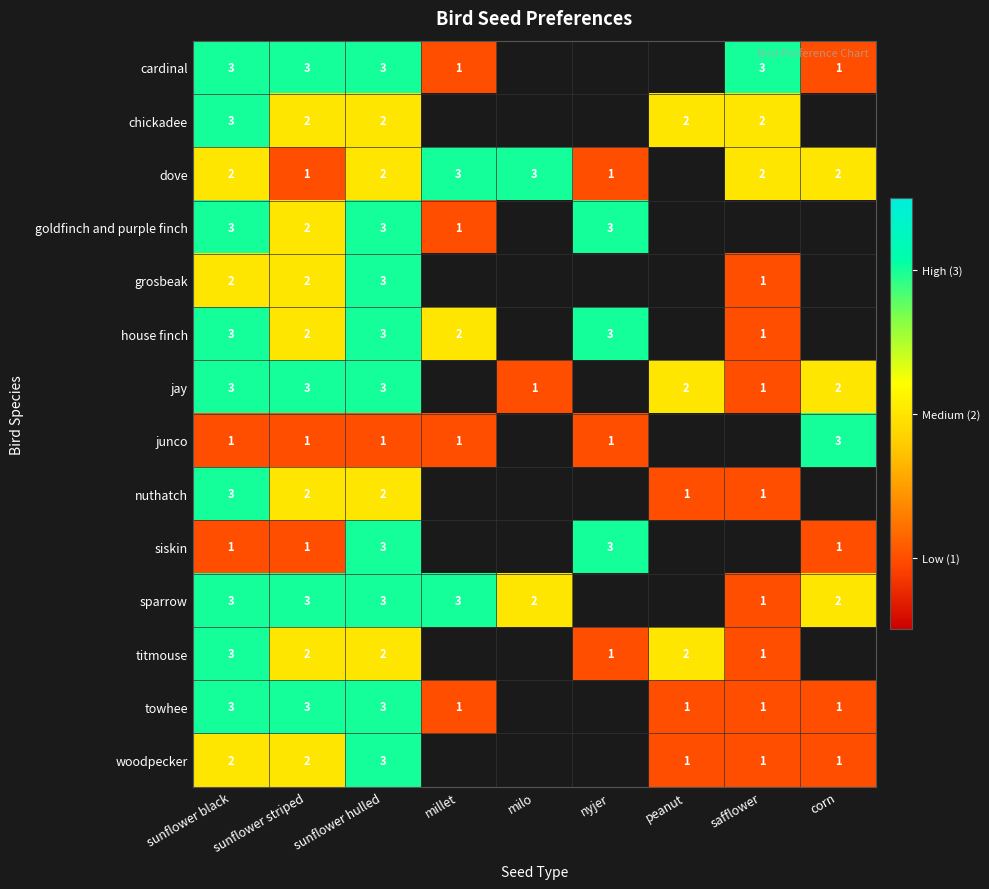

How many categories are shown in the chart?

9